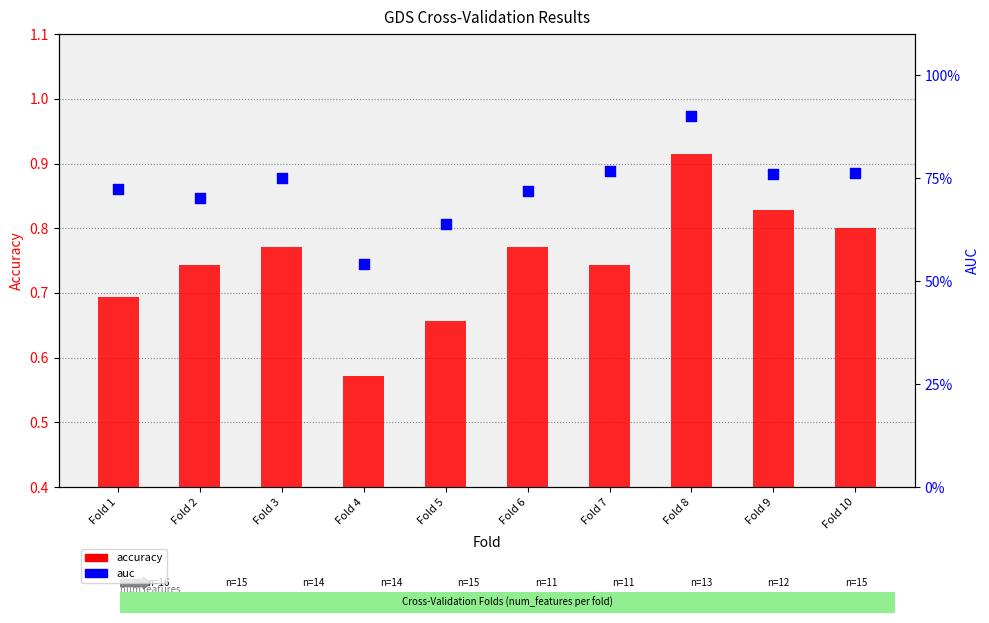

Which series contains the lowest Y value?

auc